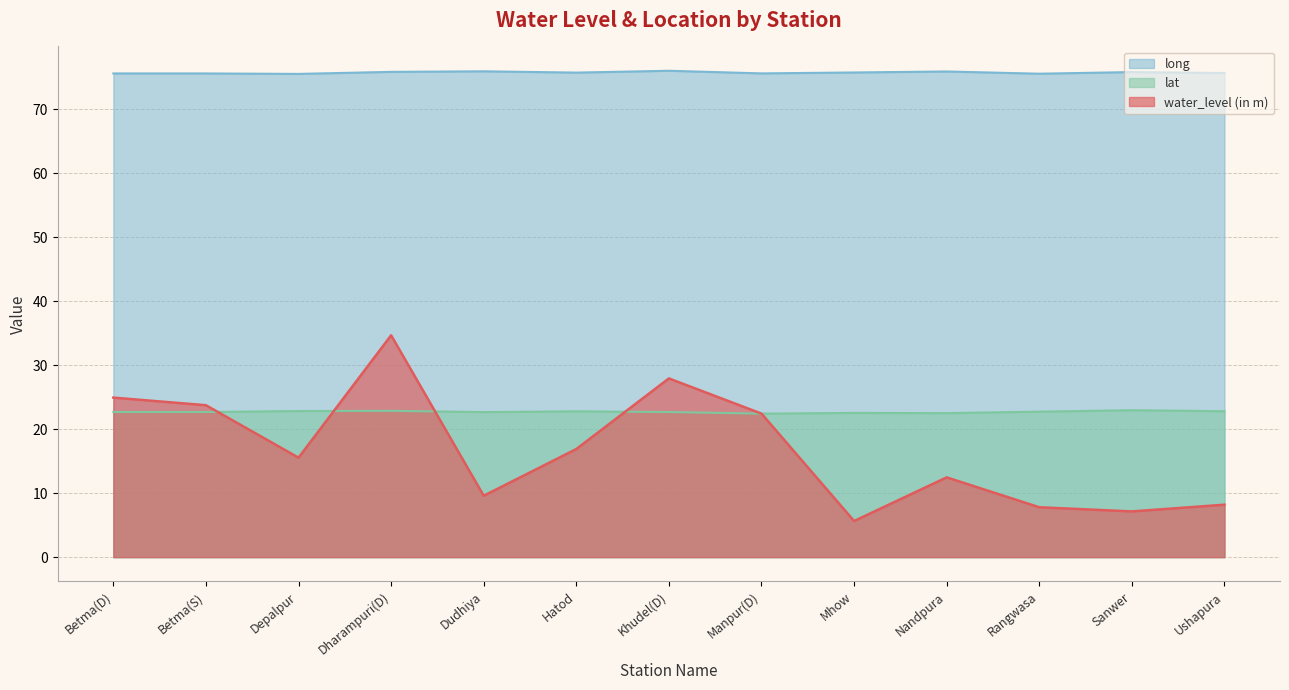

What is the label of the 13th point from the right?

Betma(D)